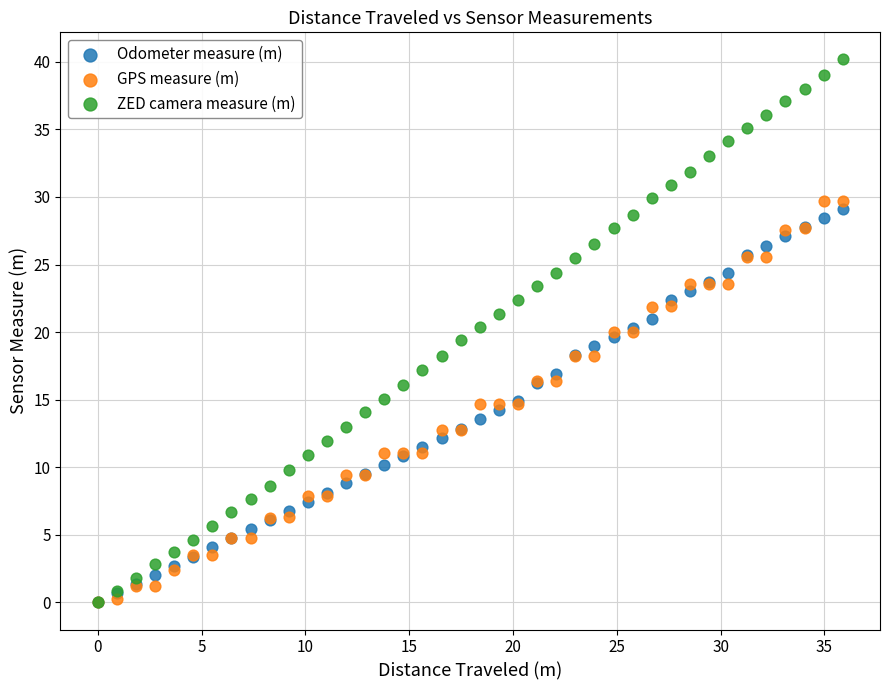

What are all the series names shown in the legend?

Odometer measure (m), GPS measure (m), ZED camera measure (m)